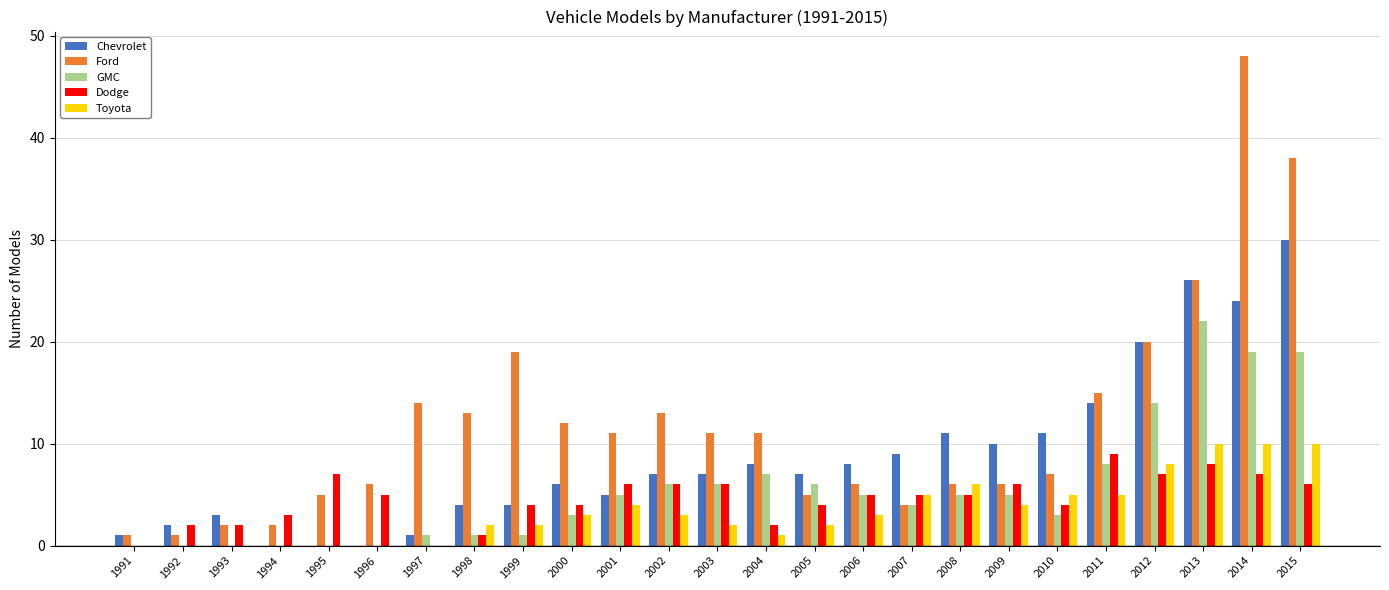

Read the Dodge value at 2008.

5